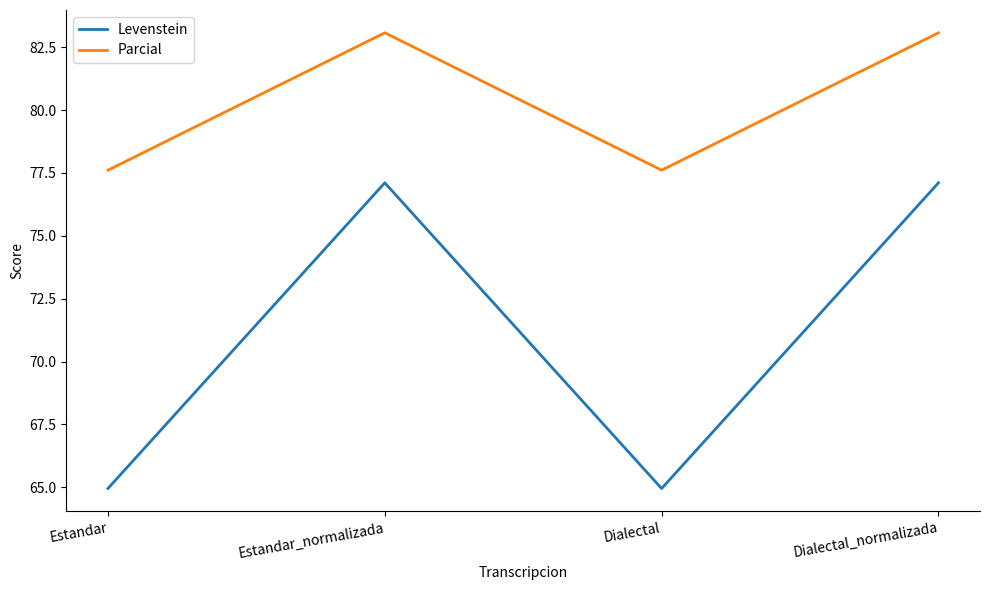

How many values in the Parcial series are below 83?

2